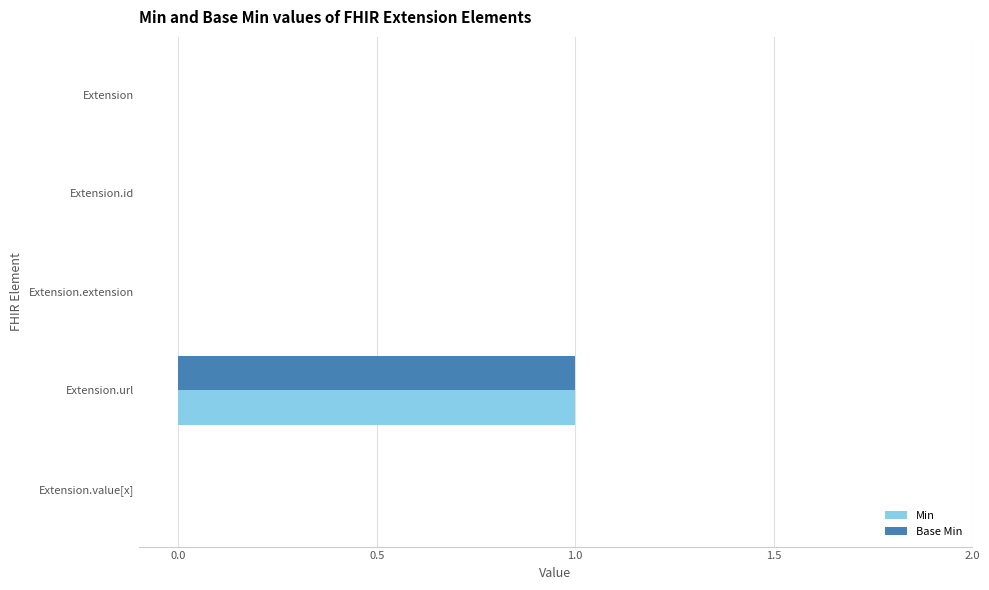

At which category is the sum across all series the highest?

Extension.url